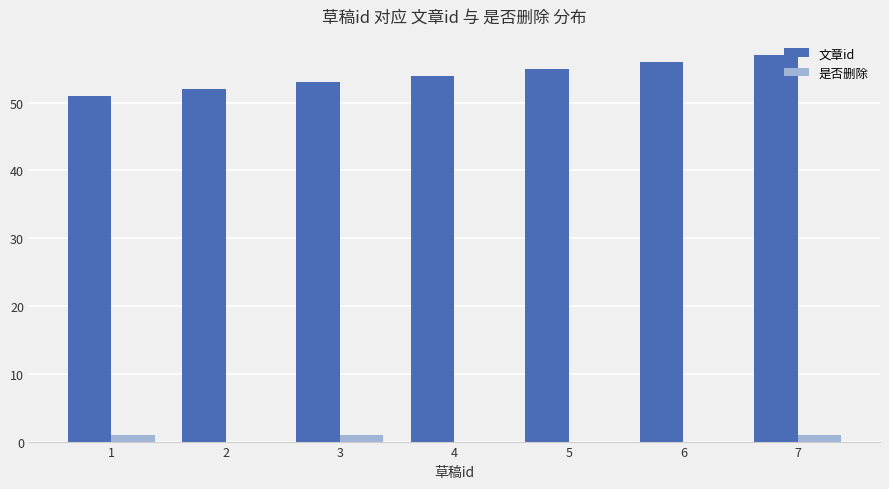

What is the sum of all 文章id values?

378